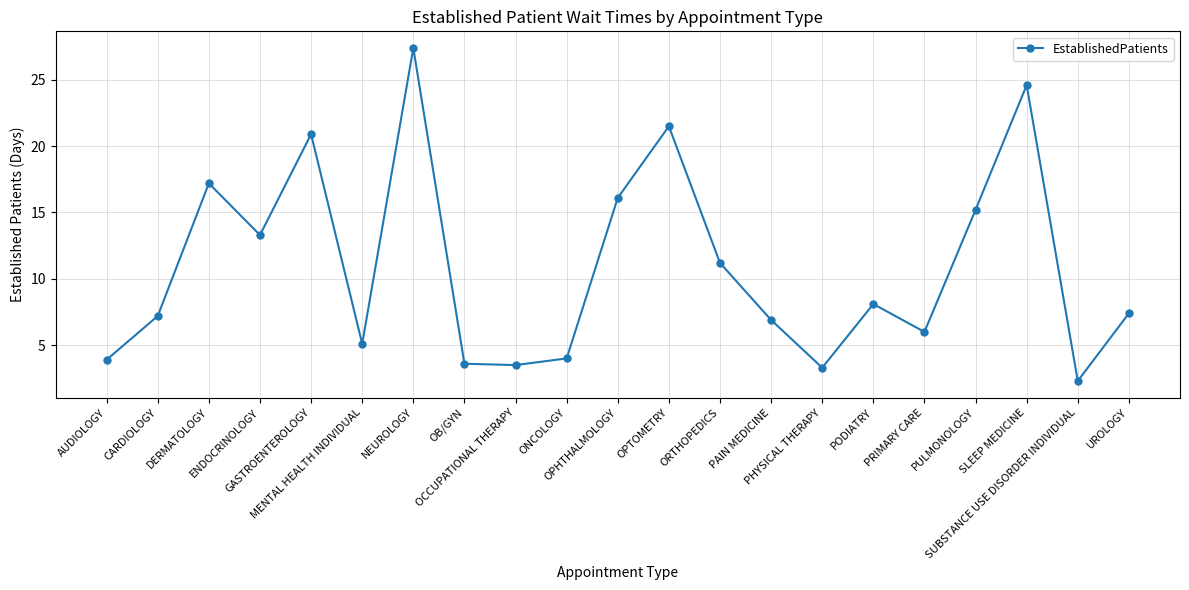

What is the label of the 11th point from the right?

OPHTHALMOLOGY